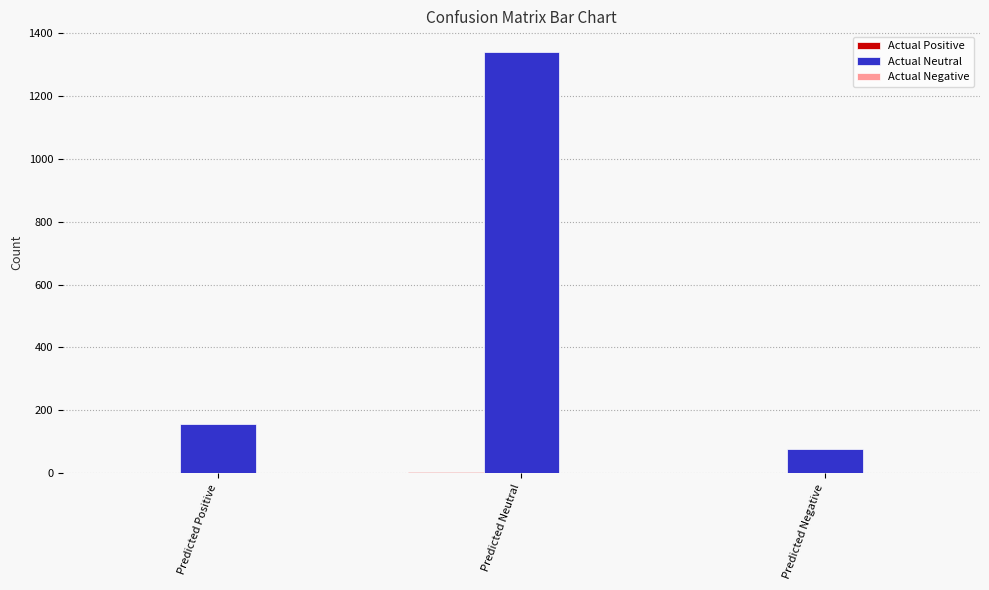

How many data points does each series have?

3